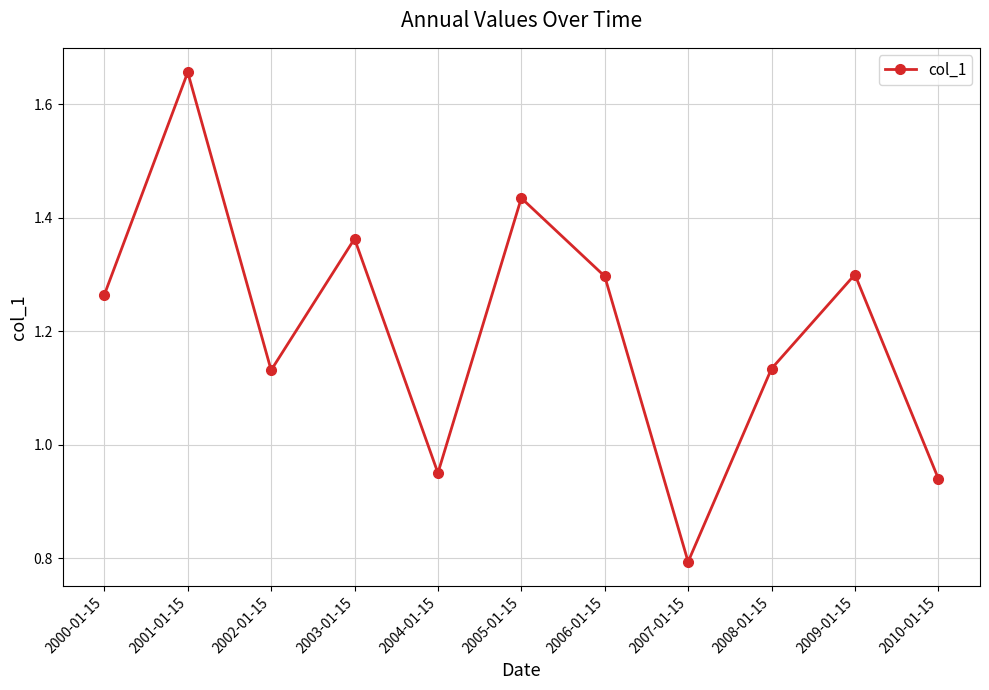

Which has a higher value, 2003-01-15 or 2004-01-15?

2003-01-15